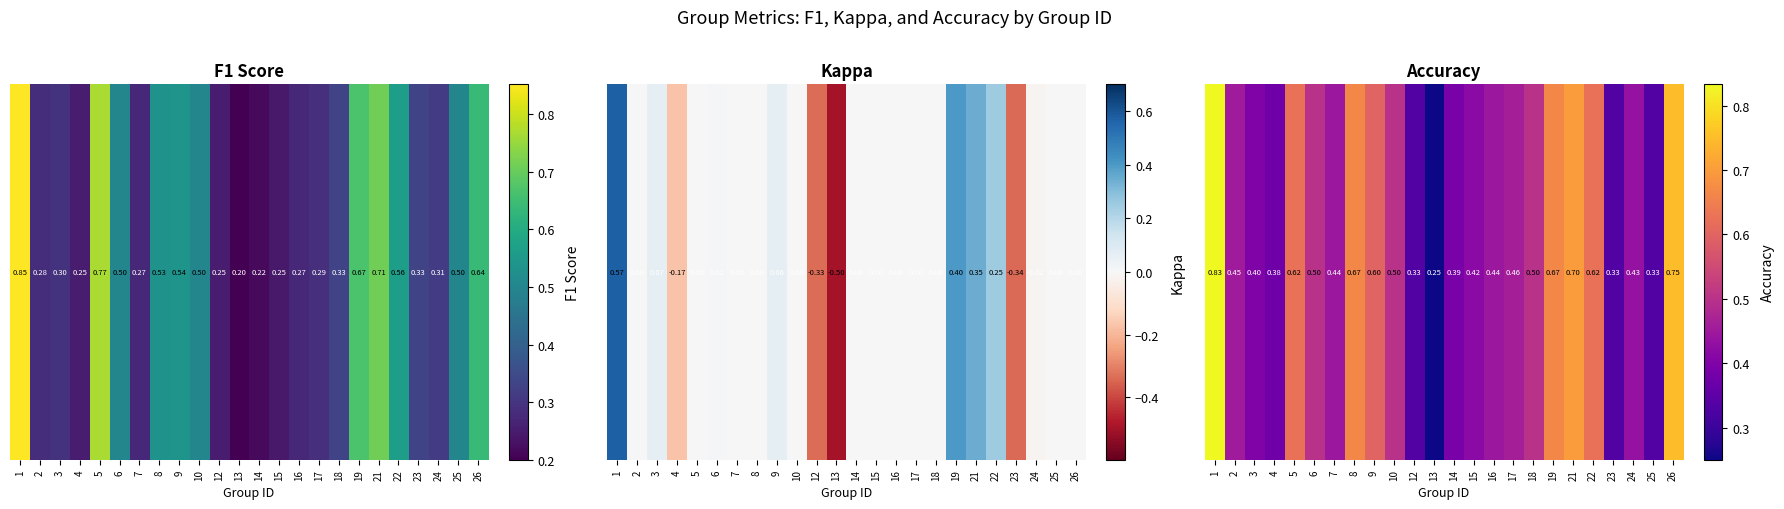

What is the maximum value shown in the chart?

0.8